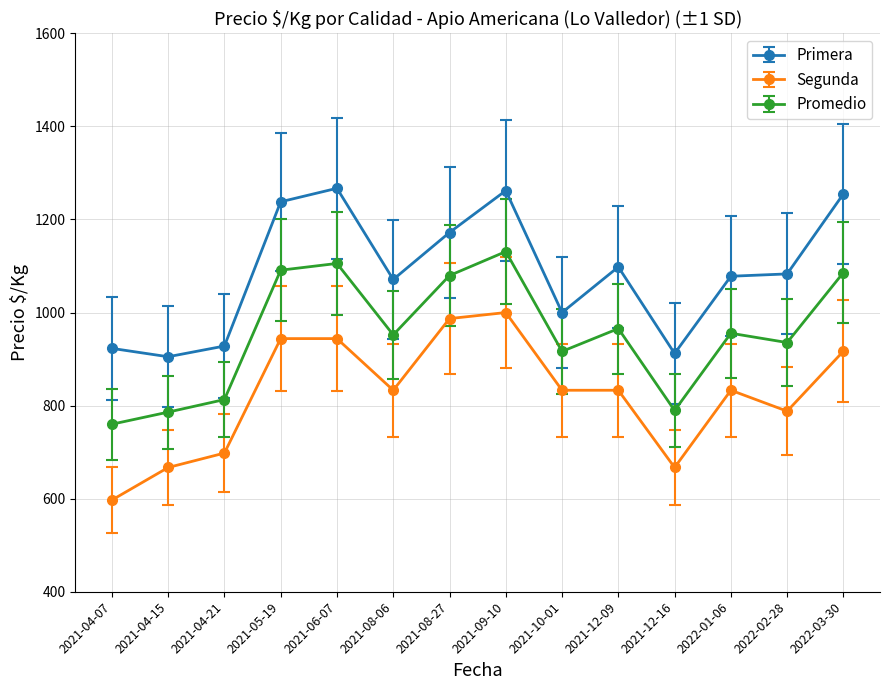

What is the label of the 9th point from the left?

2021-10-01